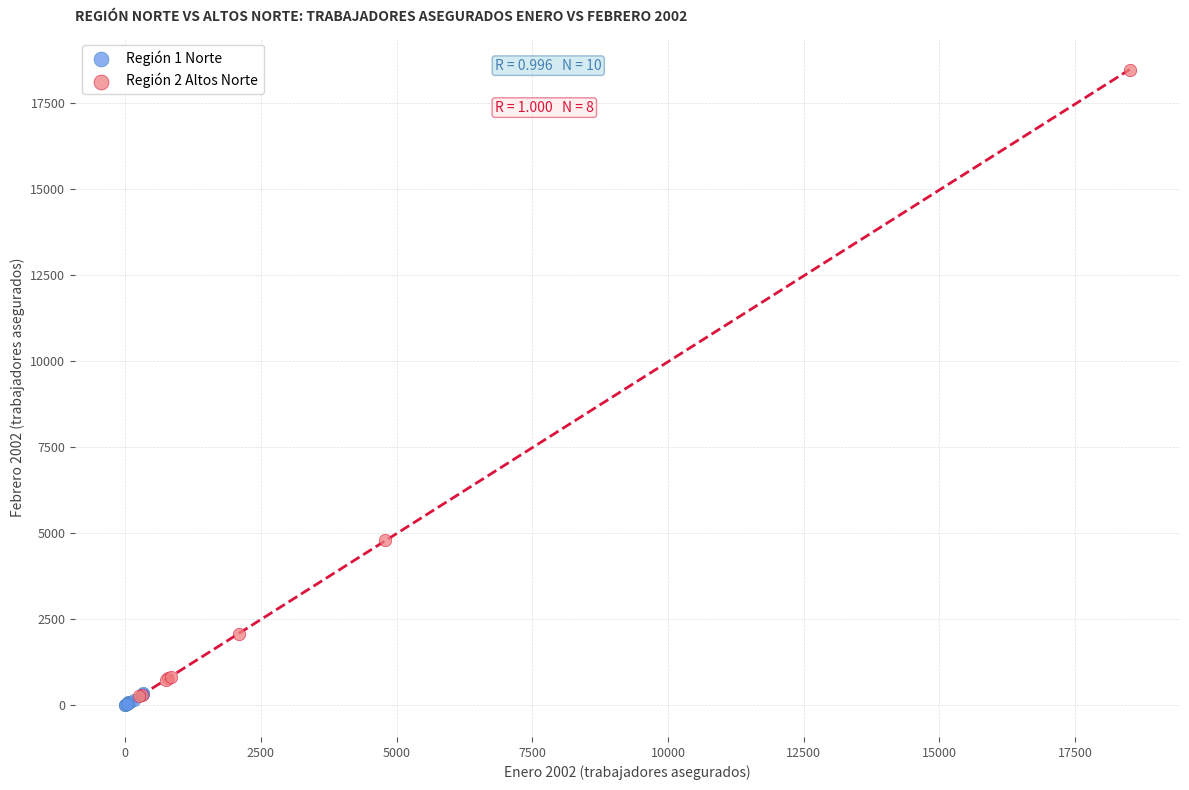

Which series reaches the maximum Y coordinate?

Región 2 Altos Norte